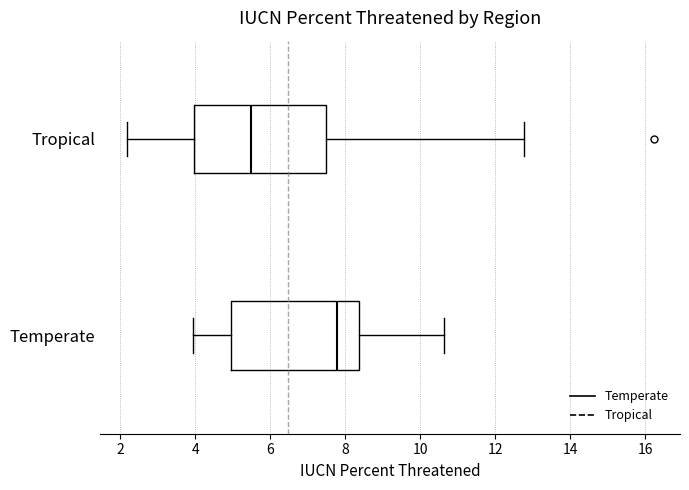

Where does the median line of the box for Temperate sit on the x-axis? The values are not printed on the chart, so give them approximately, as read against the axis.

7.8